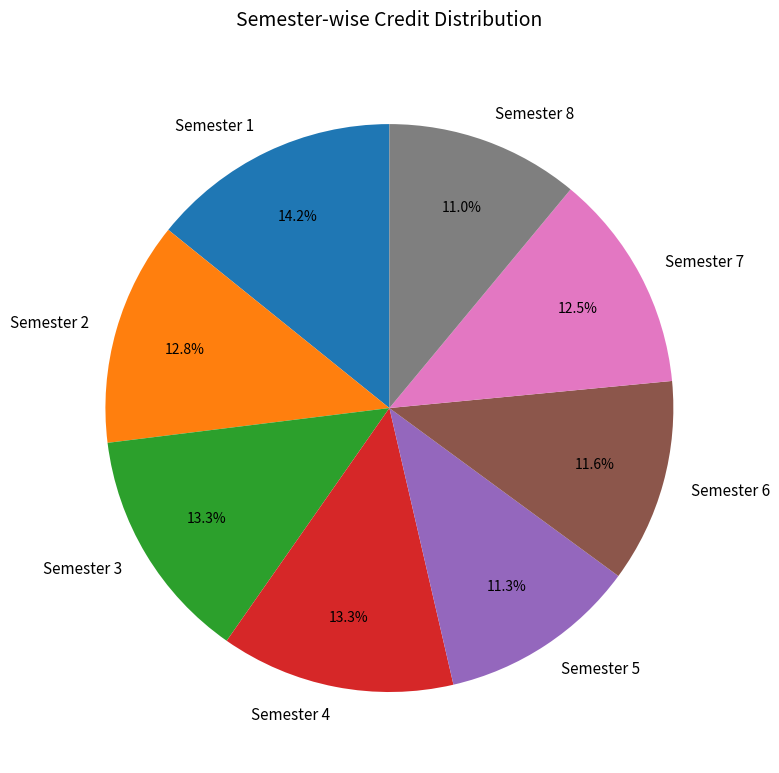

Is the sum of Semester 3 and Semester 8 greater than half?

No